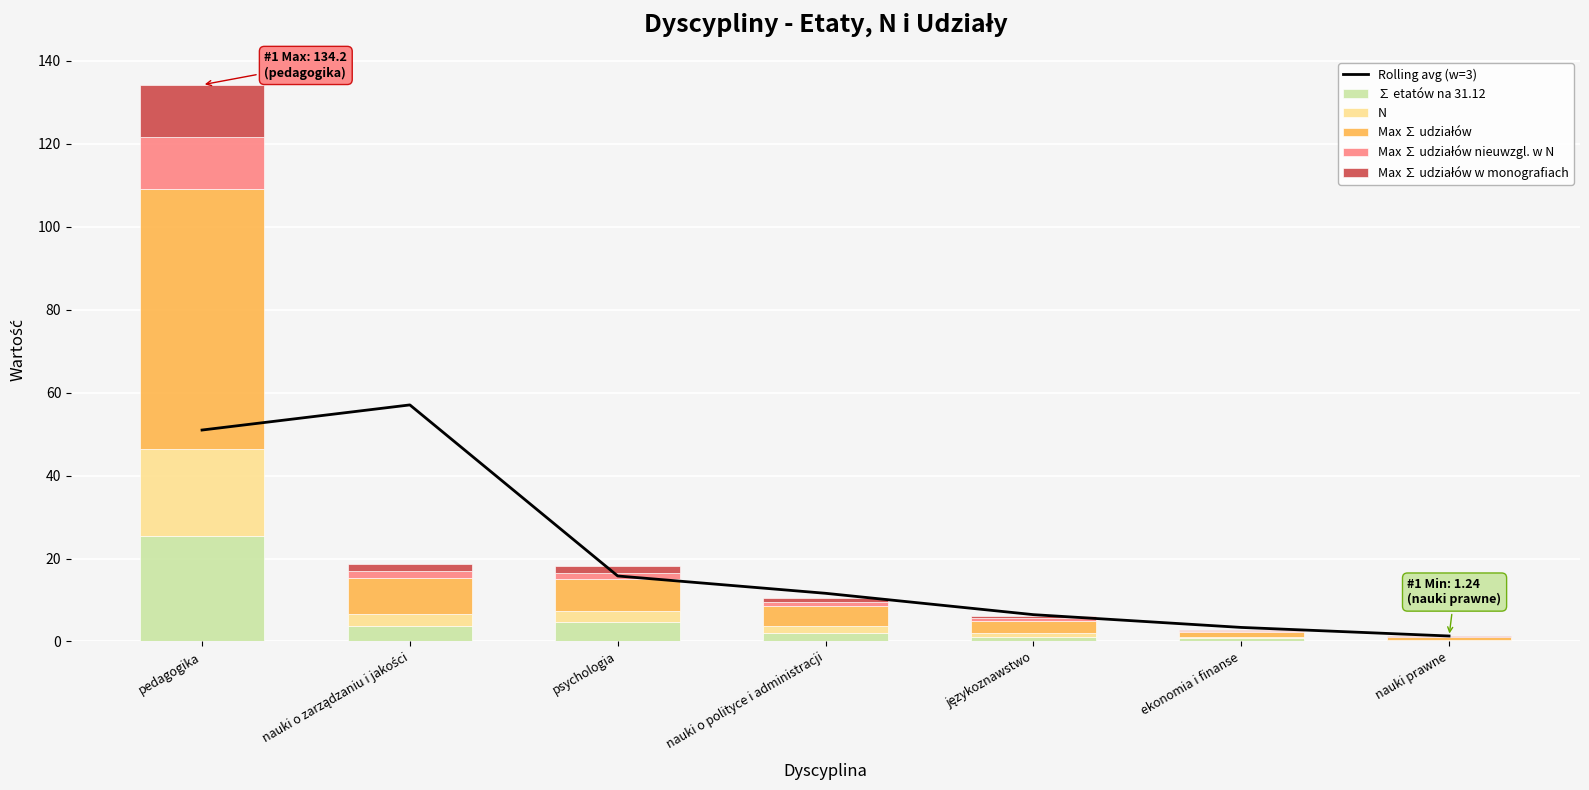

Count the number of data series in this chart.

6